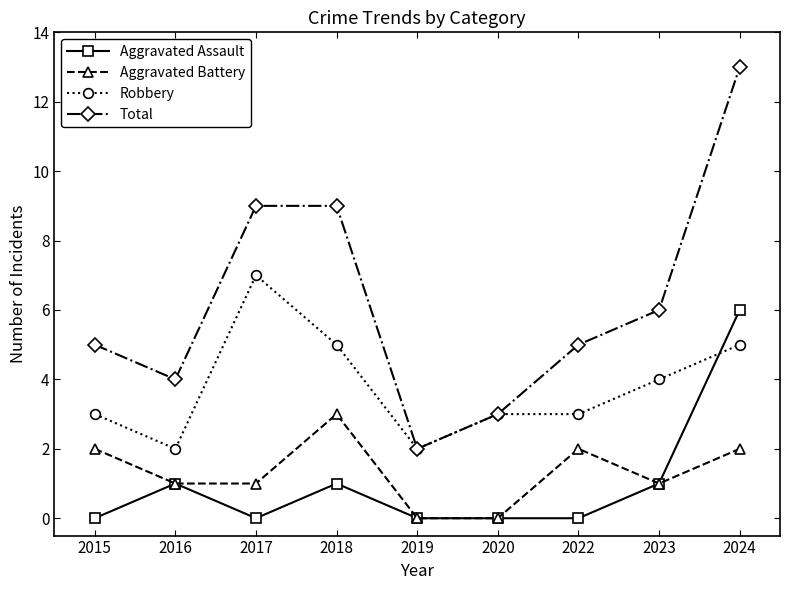

How many distinct data groups are displayed?

4